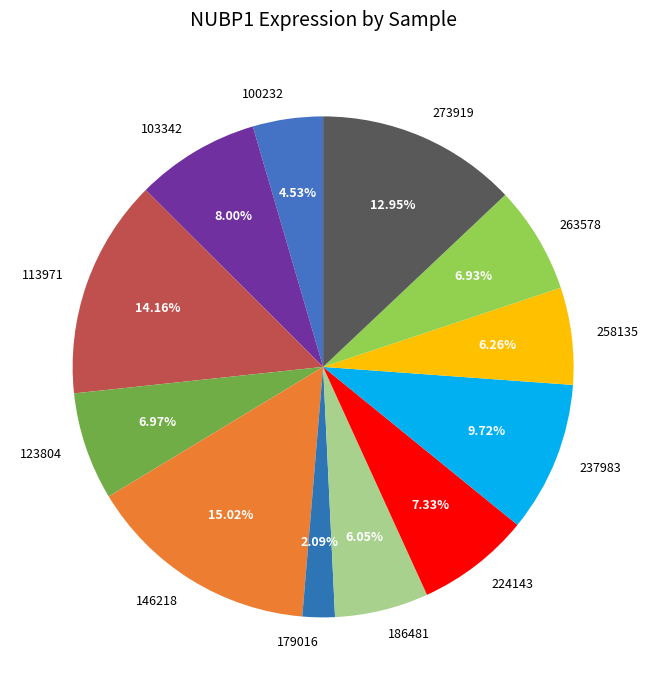

To the nearest percent, what is the combined percentage of 100232 and 113971?

19%